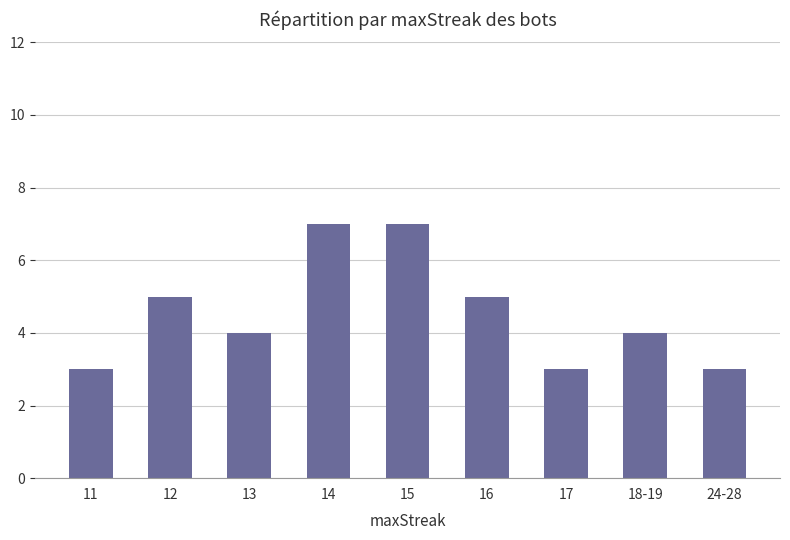

What is the difference between the second highest and minimum values?

4